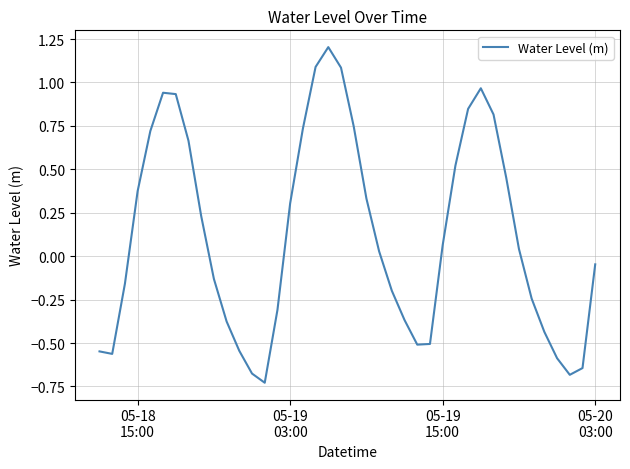

What is the difference between the maximum and minimum values?

1.9